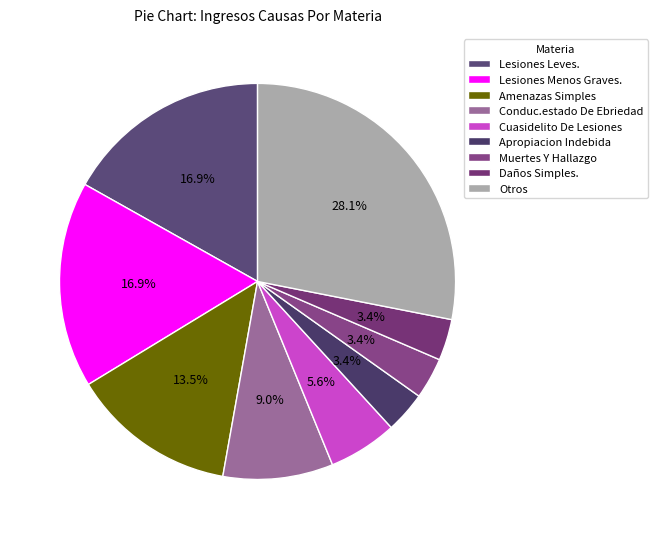

To the nearest percent, what is the combined percentage of Cuasidelito De Lesiones and Daños Simples.?

9%